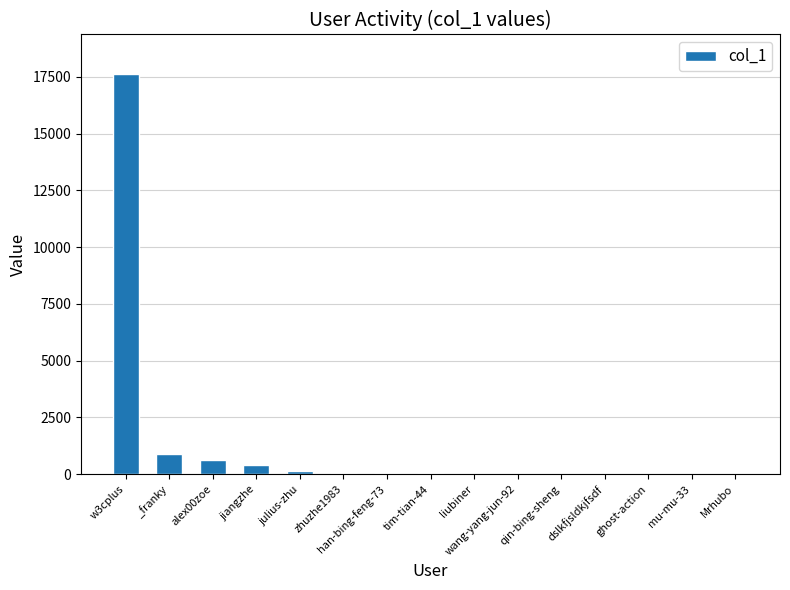

At which label is the value closest to 8807?

_franky